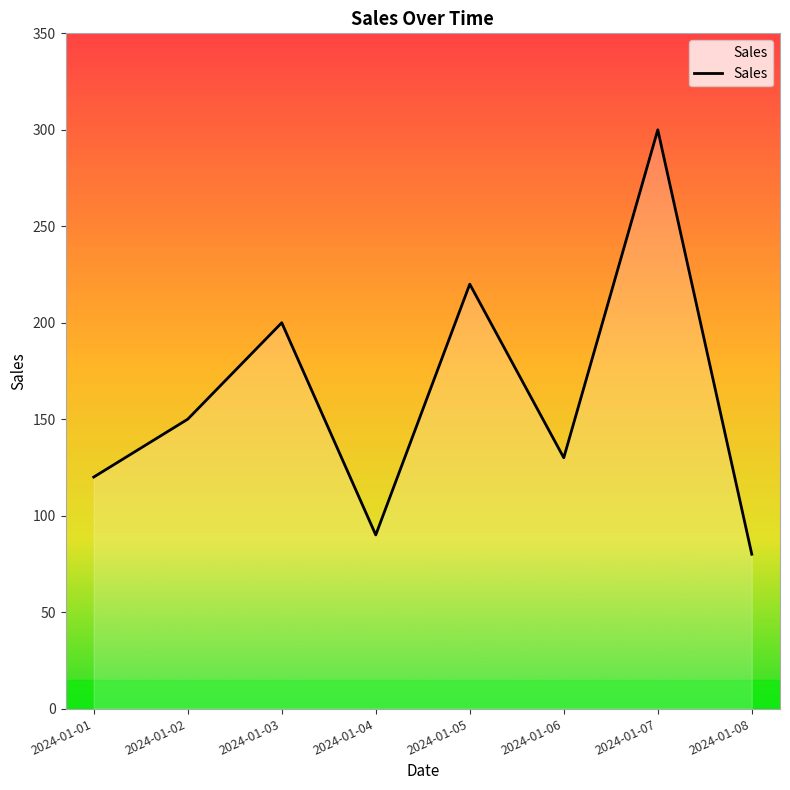

What is the change in value from 2024-01-04 to 2024-01-08?

-10